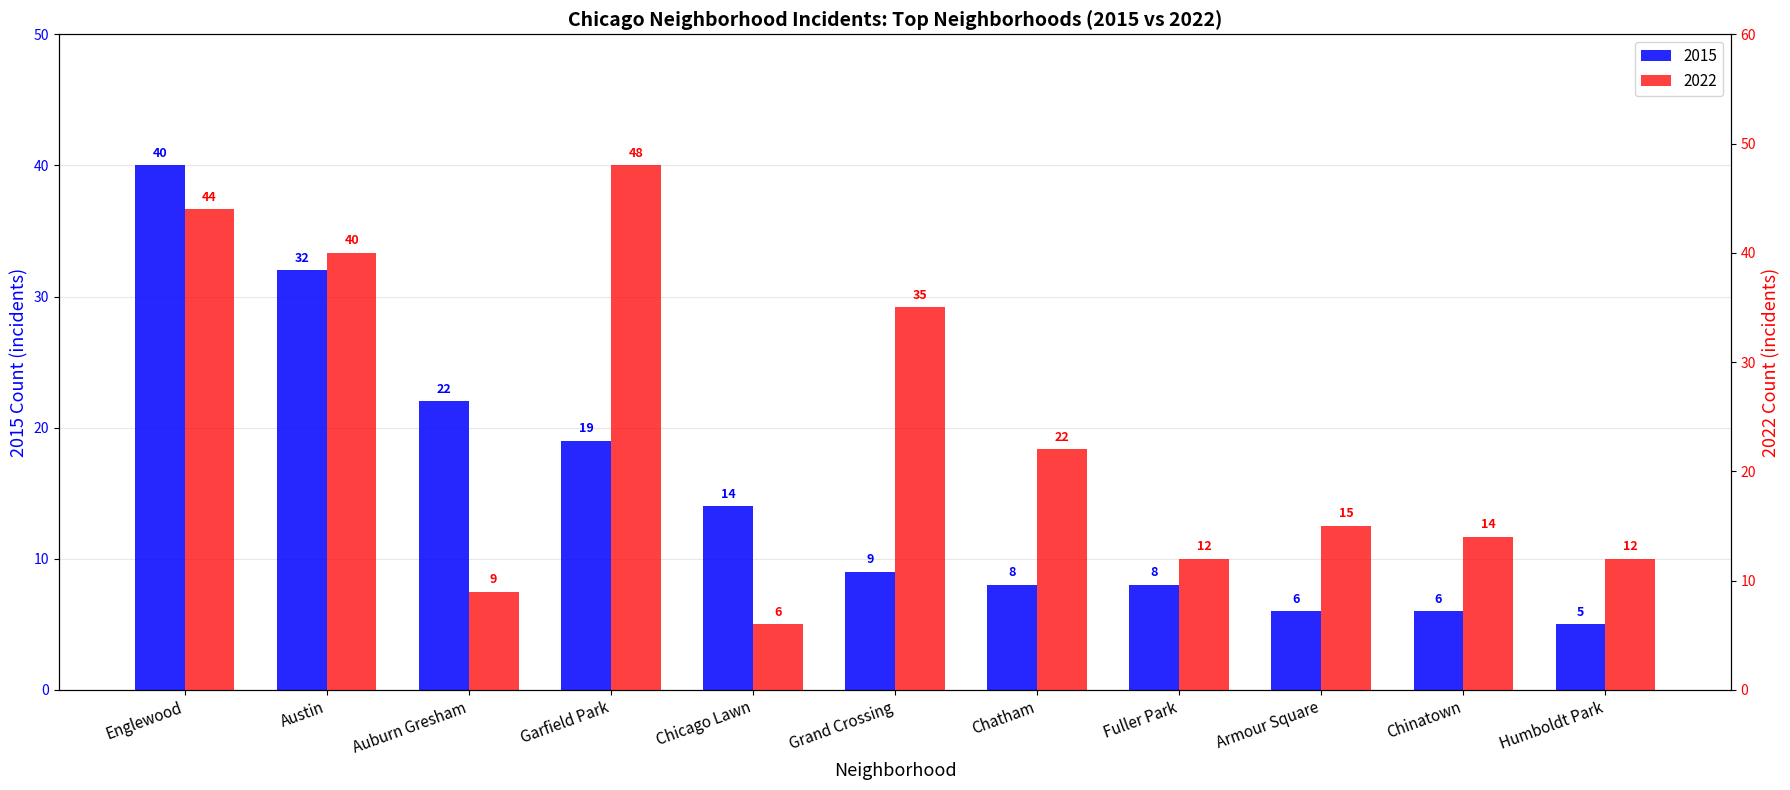

What is the approximate value of 2015 at Englewood, to the nearest 10?

40